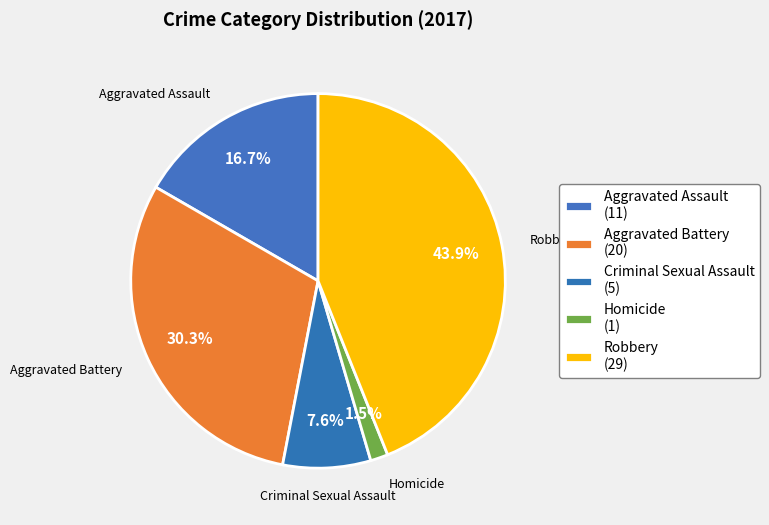

How many segments does this pie chart have?

5